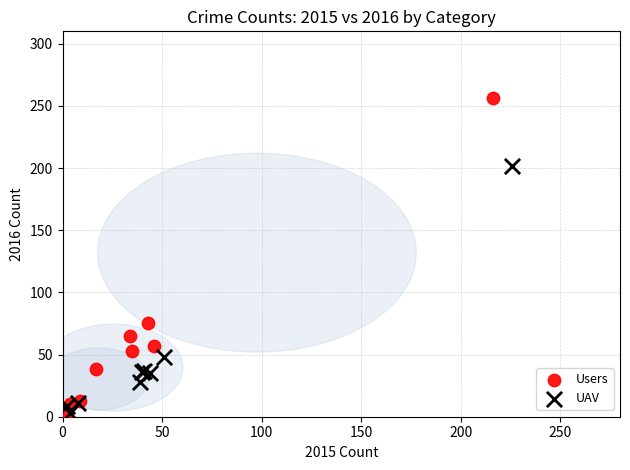

Which series has the largest Y range (max minus min)?

Users